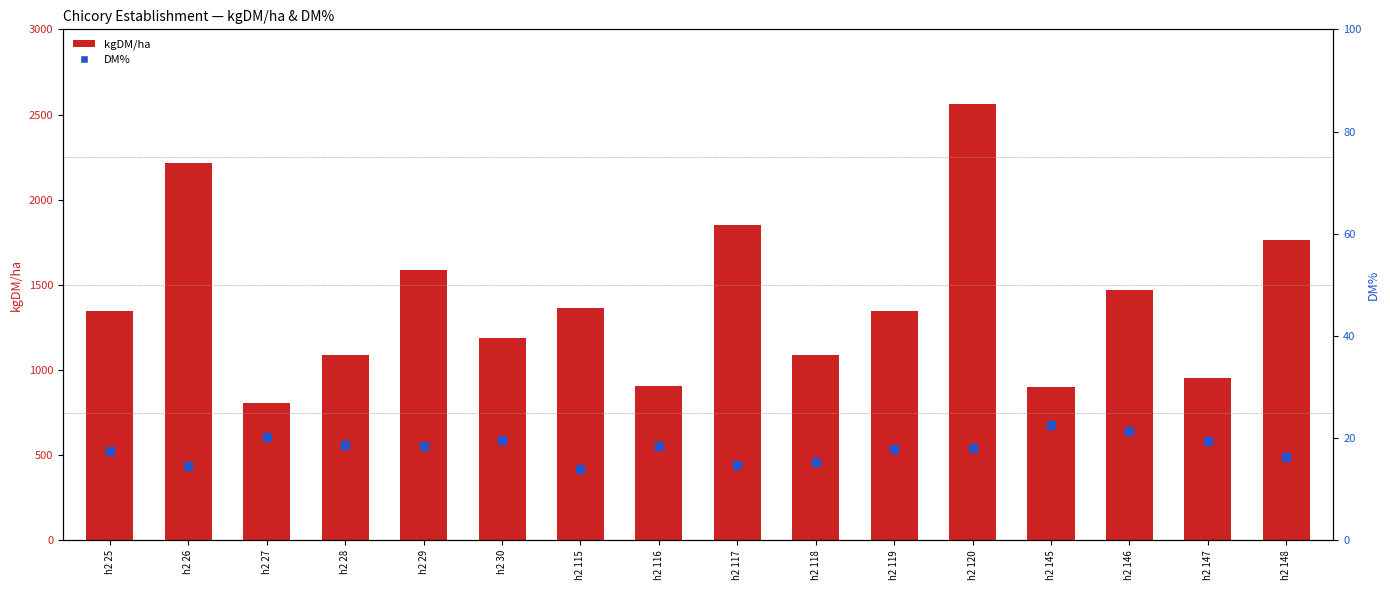

At how many categories does at least one series exceed 148?

16